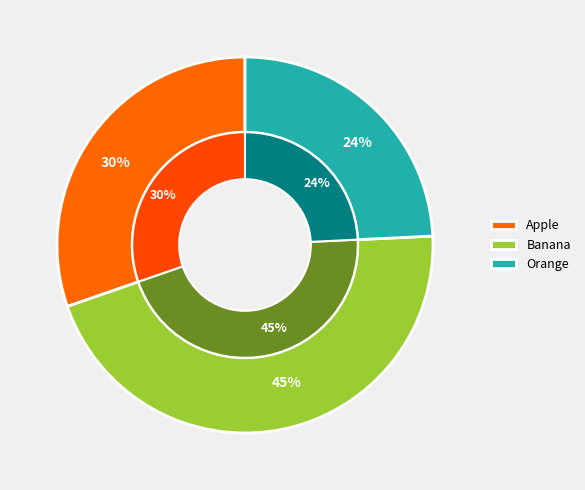

Which slice is the largest?

Banana